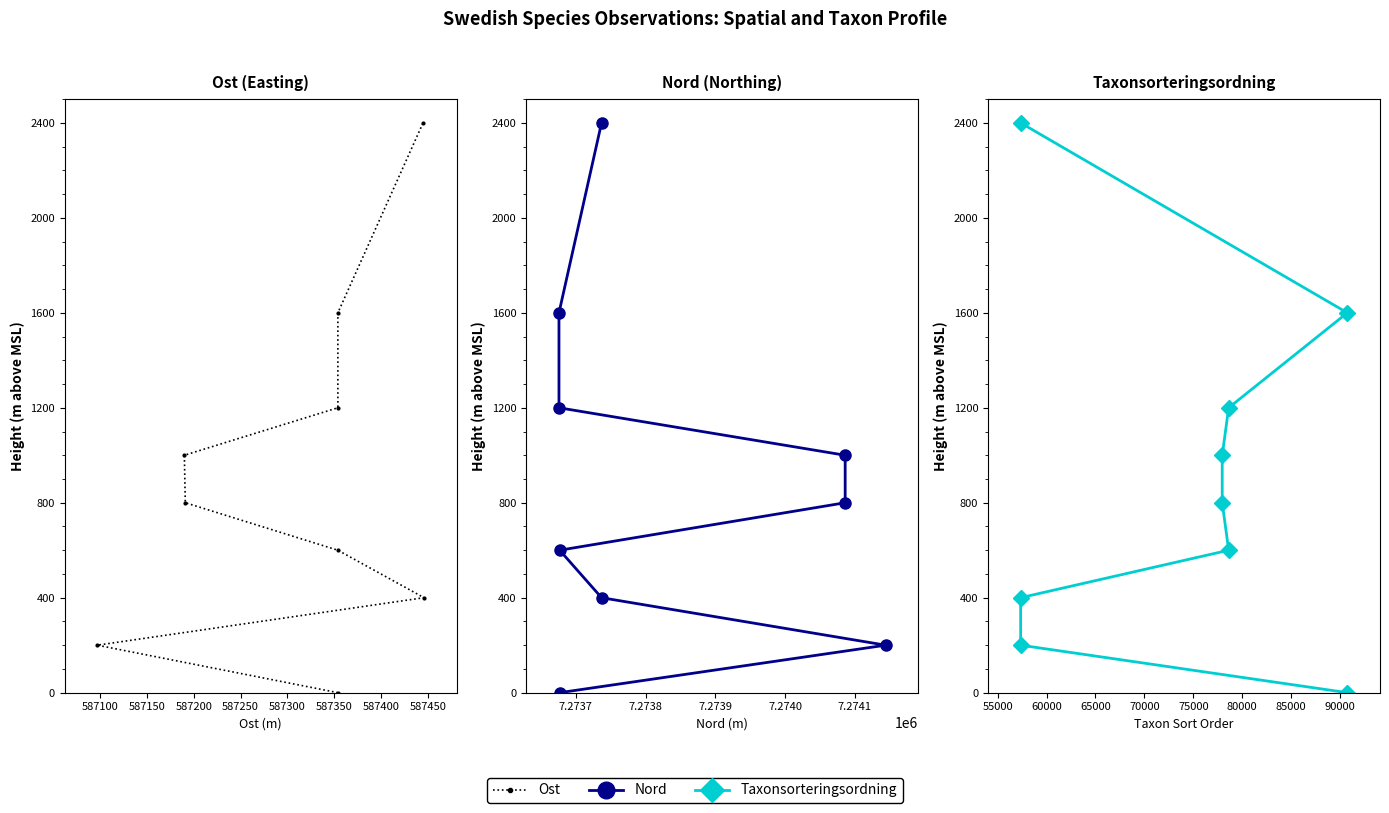

The Ost series shows 2357 at 587400. True or false?

False